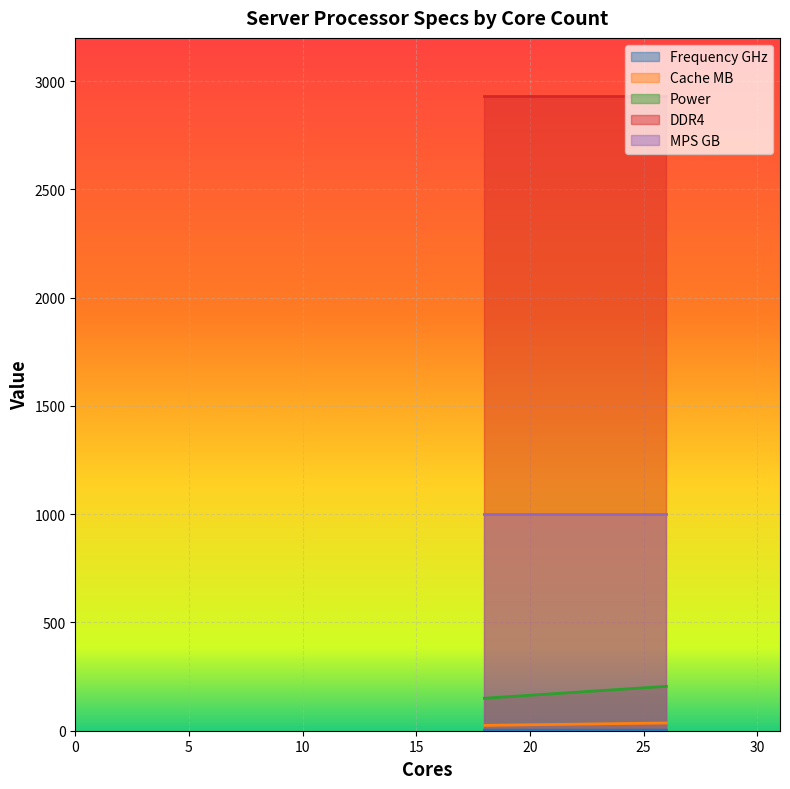

Which series has the largest total across all categories?

DDR4